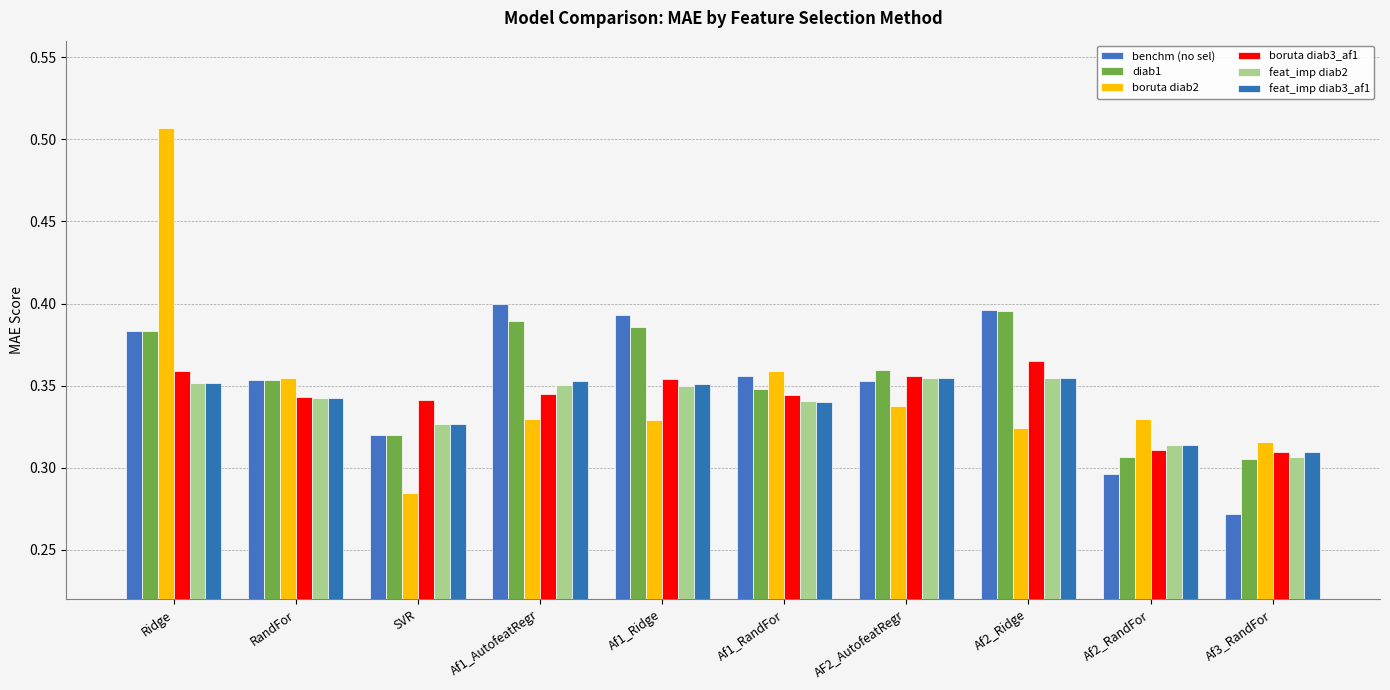

Rank the series at SVR from highest to lowest value.

boruta diab3_af1, feat_imp diab2, feat_imp diab3_af1, diab1, benchm (no sel), boruta diab2